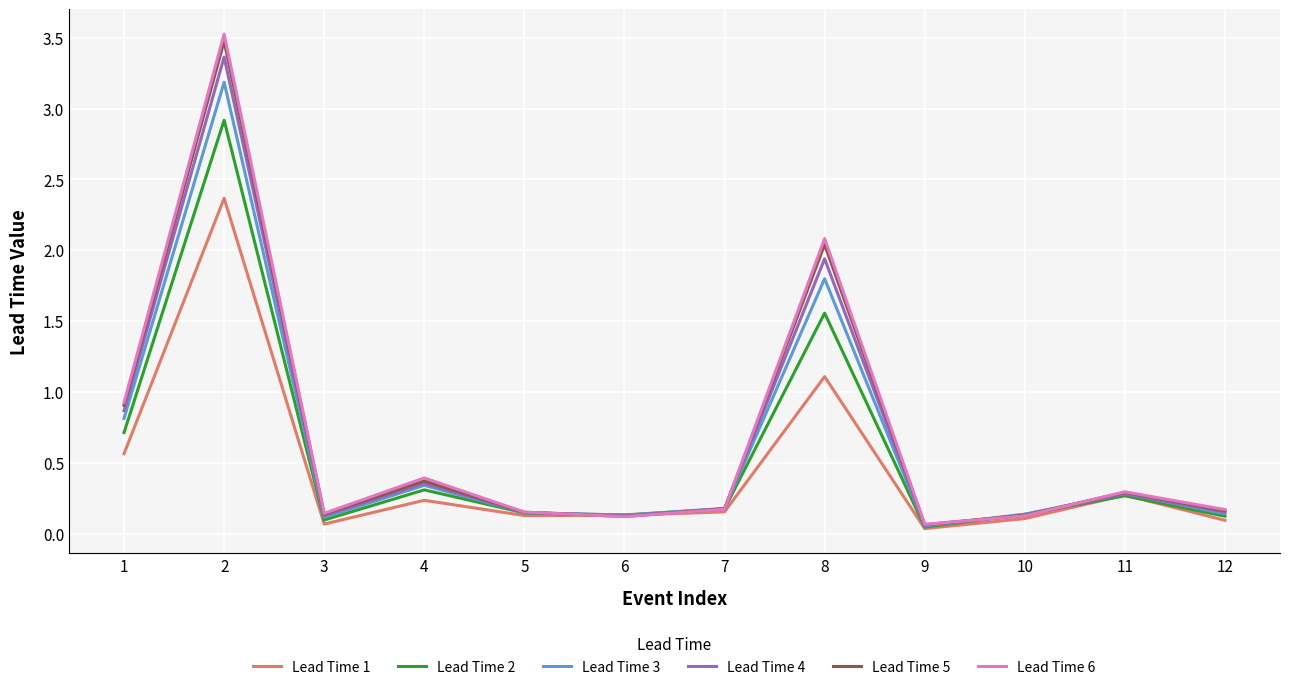

Is it true that Lead Time 5 equals 0.3 at 7?

False